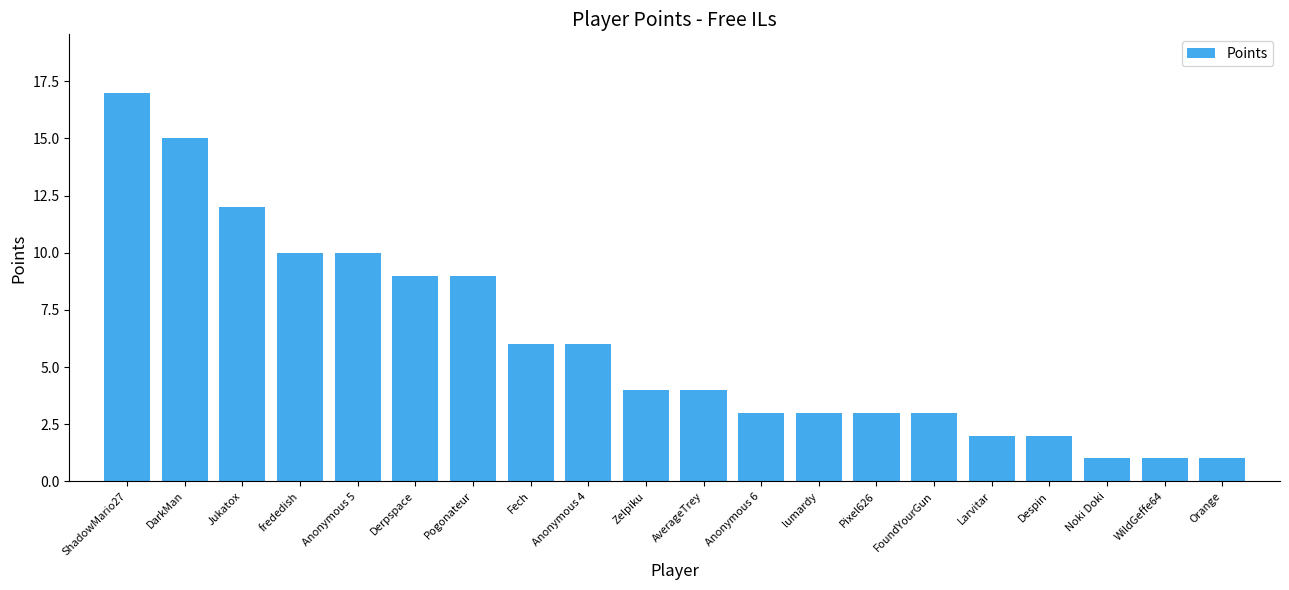

What is the maximum value shown in the chart?

17